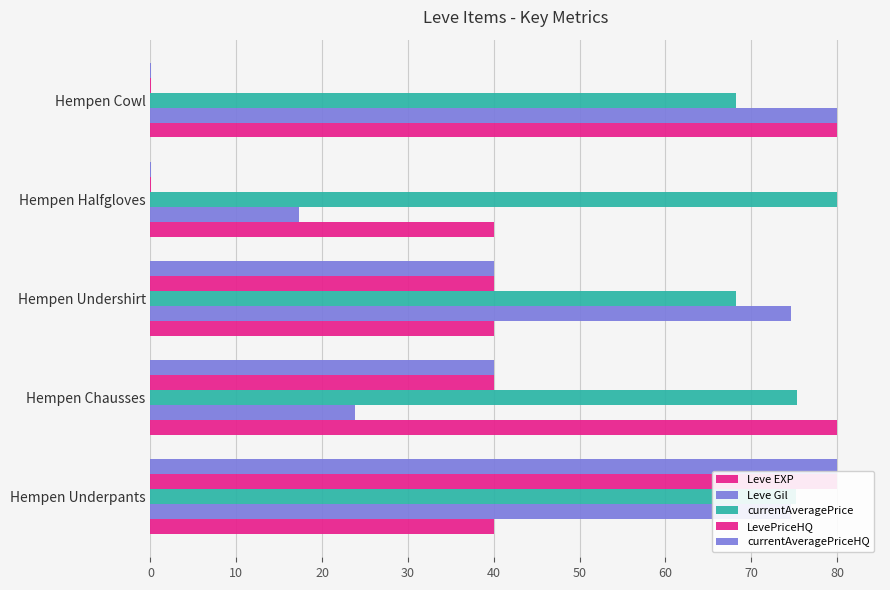

Rank the categories by Leve EXP value from lowest to highest.

0, 20, 30, 10, 40